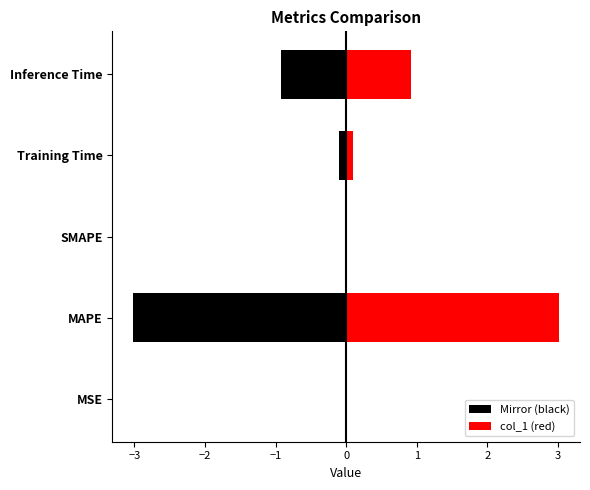

At MSE, list the series in order from largest to smallest.

col_1 (red), Mirror (black)